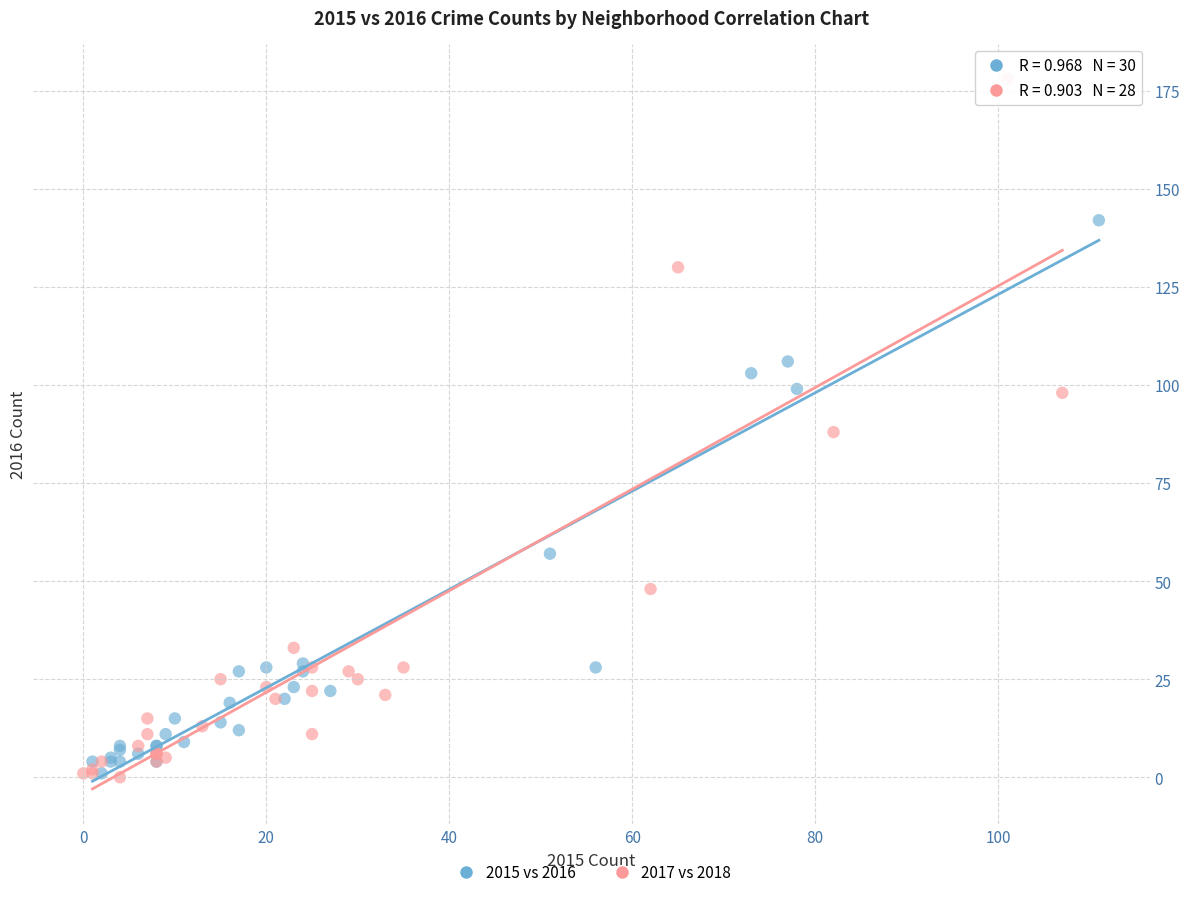

Which series has the widest spread of Y values?

2017 vs 2018